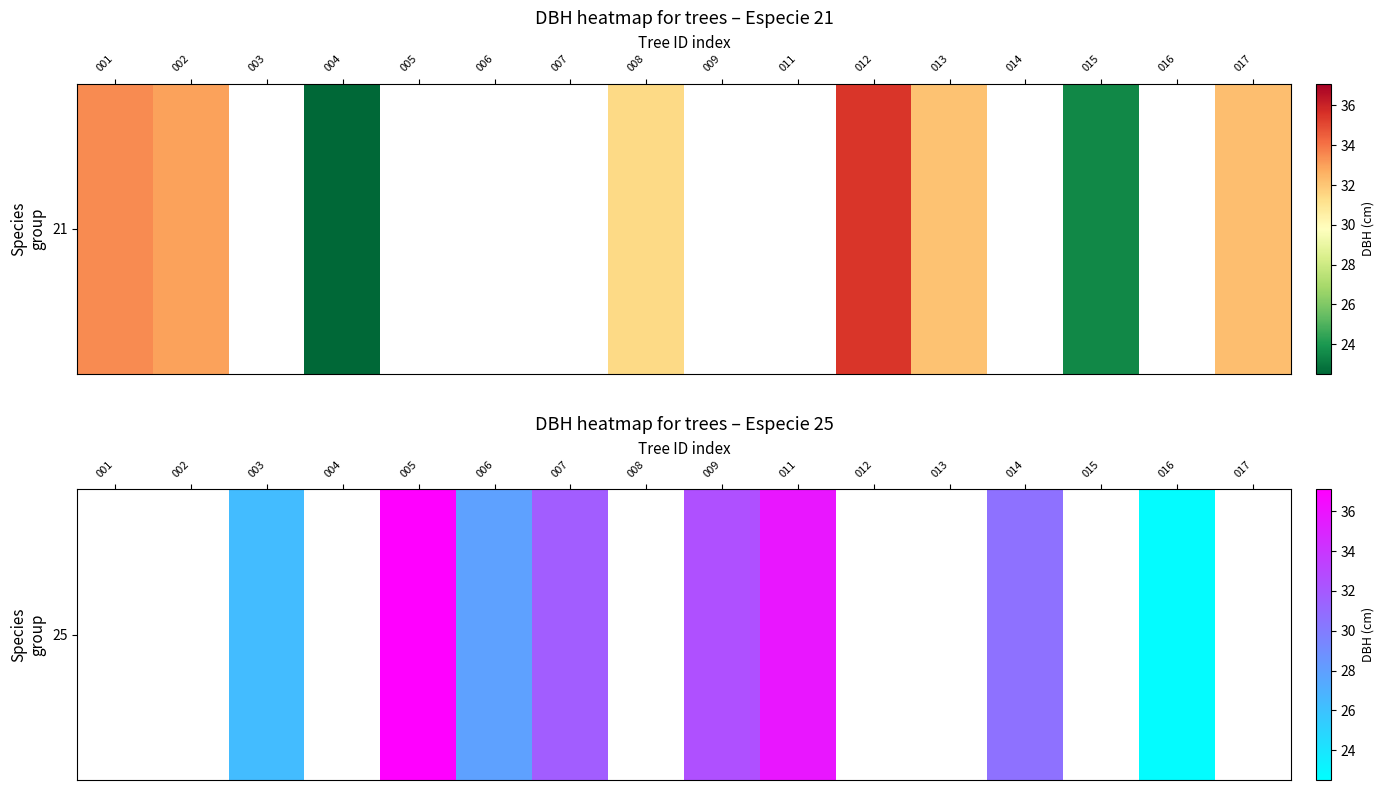

What is the greatest value displayed?

37.1